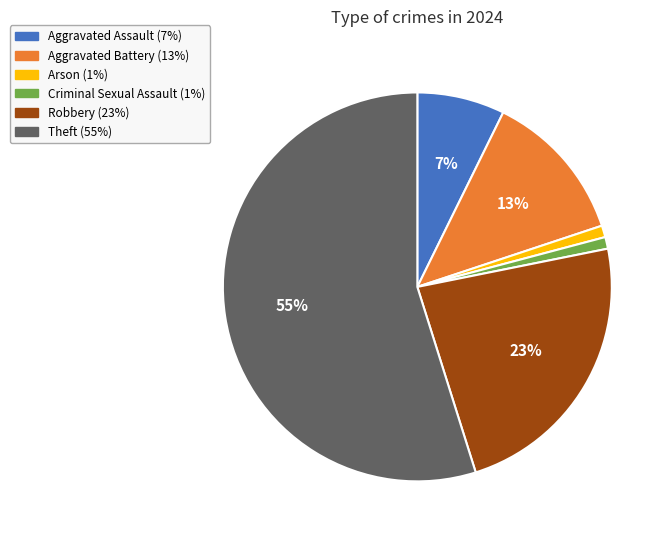

To the nearest percent, what is the average slice percentage?

17%